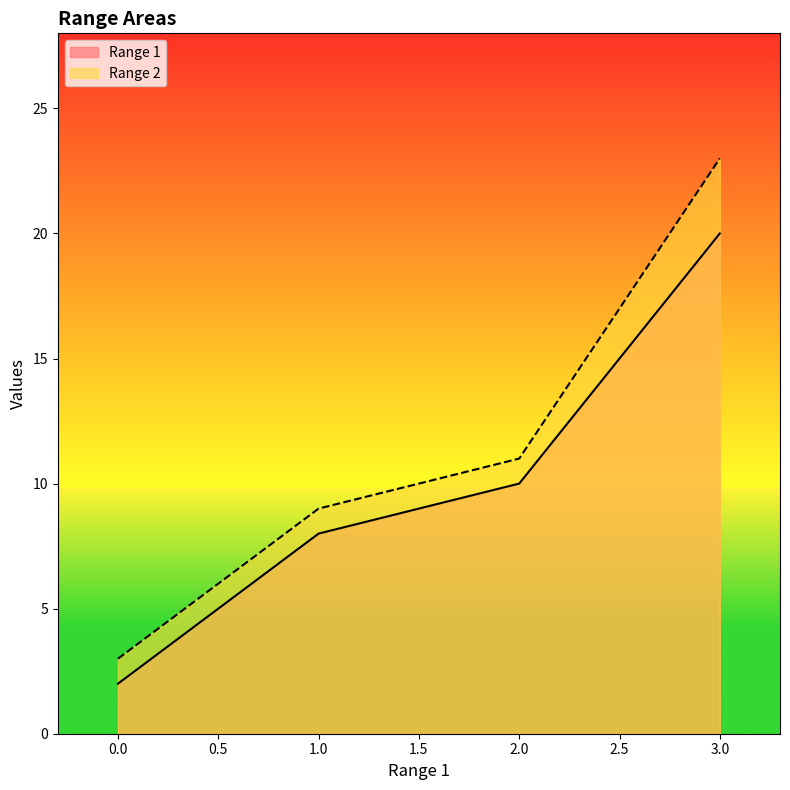

Read the Range 1 value at 1.0, to the nearest 5.

10